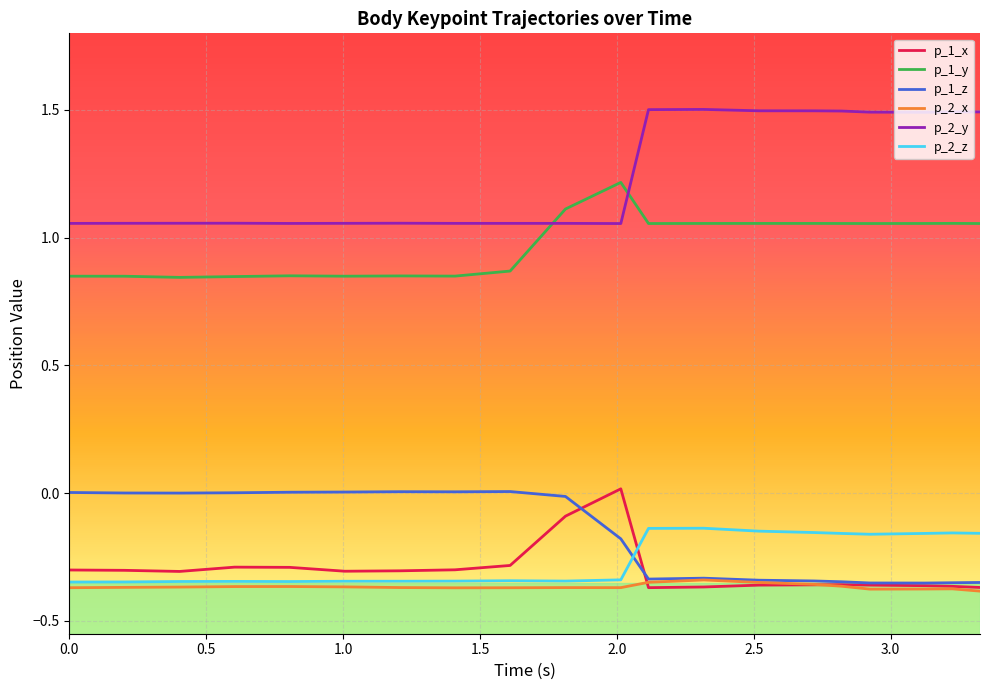

True or false: p_1_y and p_2_z intersect in this chart.

False